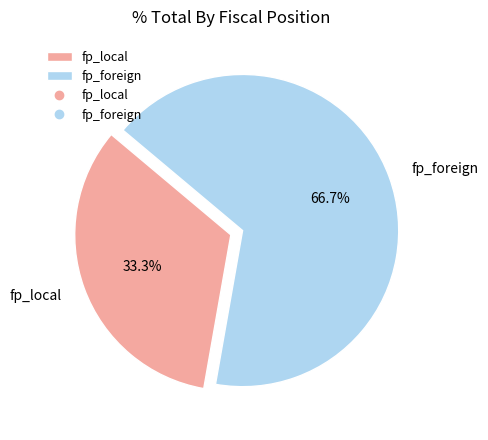

Does fp_local represent more than half of the total?

No